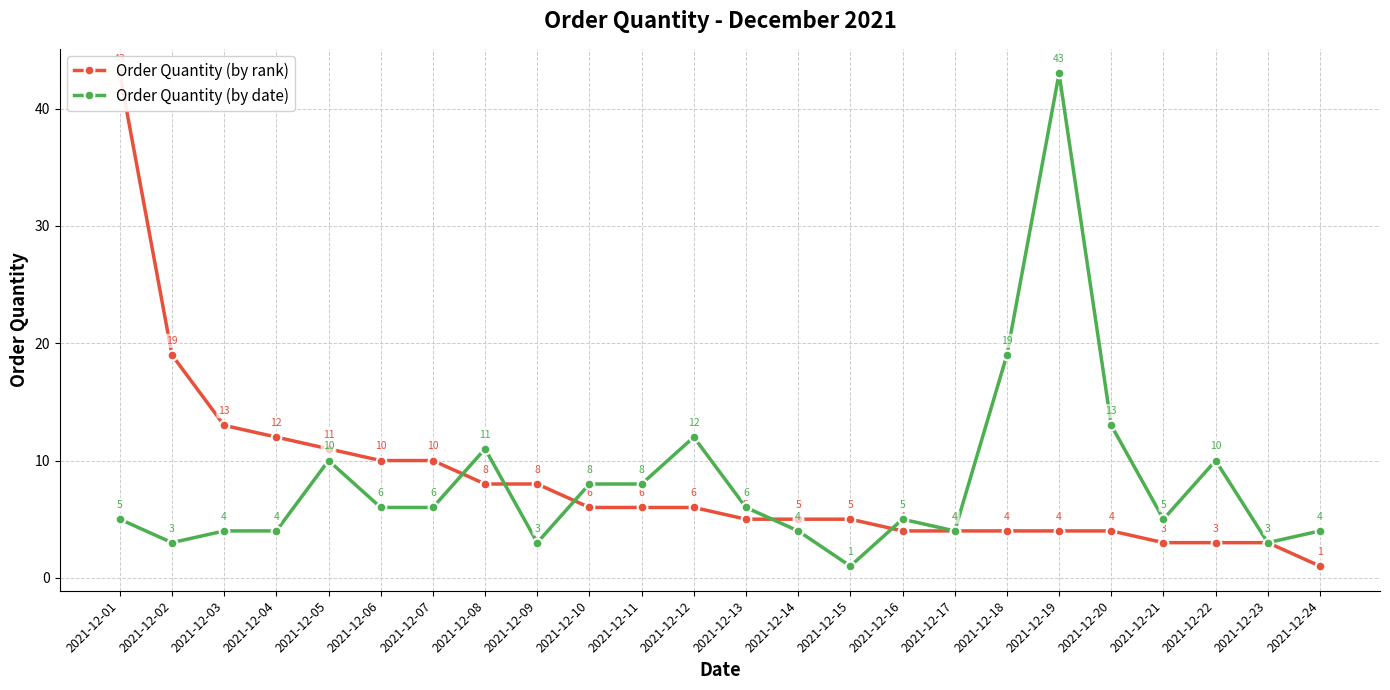

Reading right to left, extract all data points from this chart.

Order Quantity (by rank): 1	3	3	3	4	4	4	4	4	5	5	5	6	6	6	8	8	10	10	11	12	13	19	43
Order Quantity (by date): 4	3	10	5	13	43	19	4	5	1	4	6	12	8	8	3	11	6	6	10	4	4	3	5